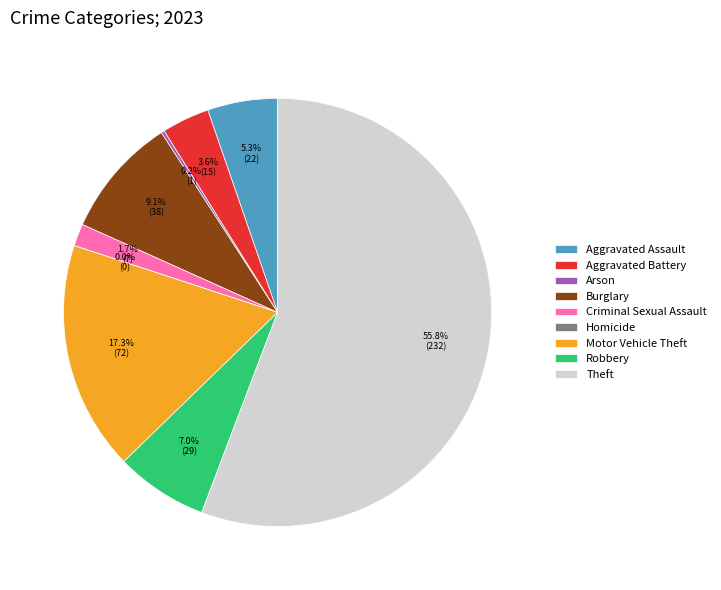

What portion of the pie excludes Motor Vehicle Theft?

82.7%